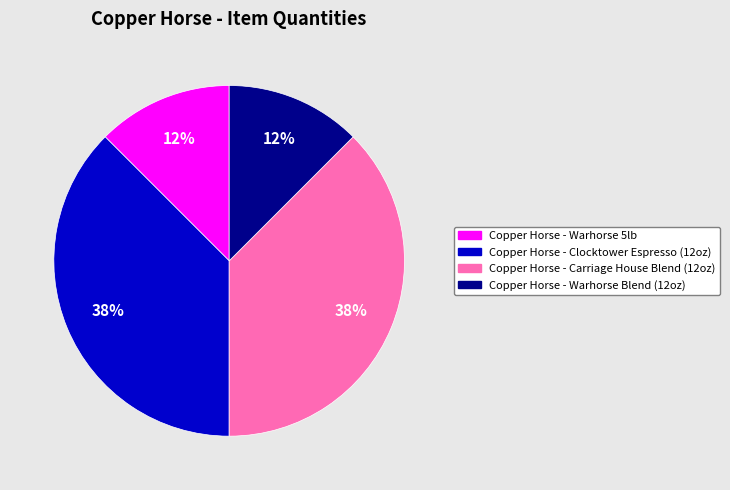

Is the sum of Copper Horse - Warhorse 5lb and Copper Horse - Warhorse Blend (12oz) greater than half?

No